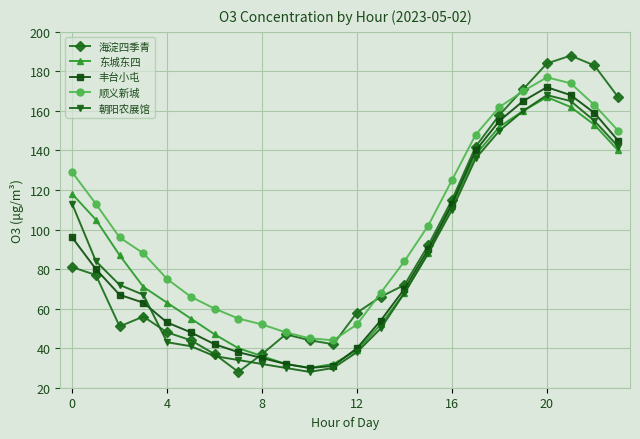

True or false: 顺义新城 has more than 0 interior local peaks.

True